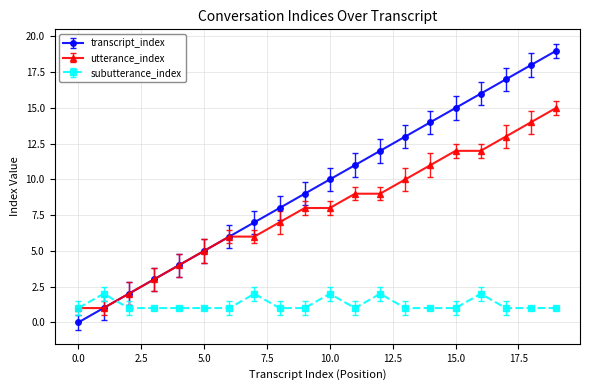

Which series has the largest total across all categories?

transcript_index